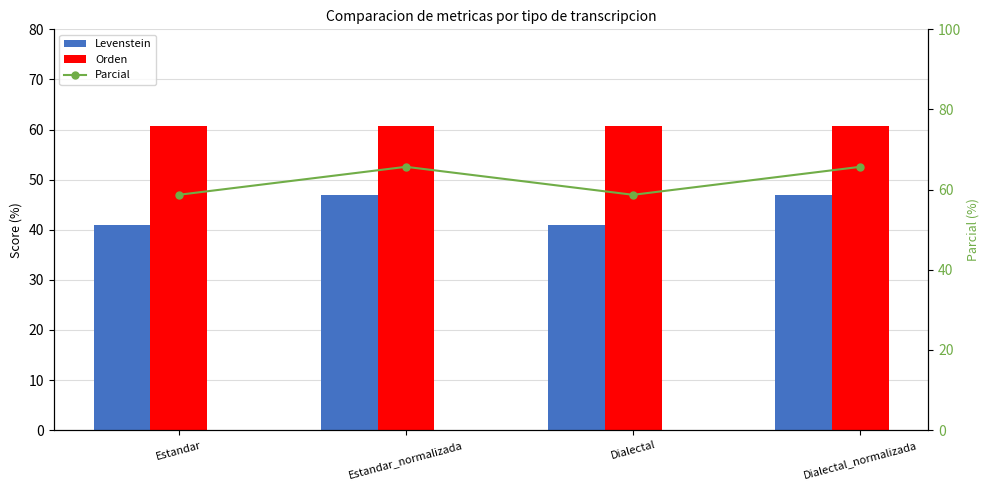

At how many categories does at least one series exceed 59?

4